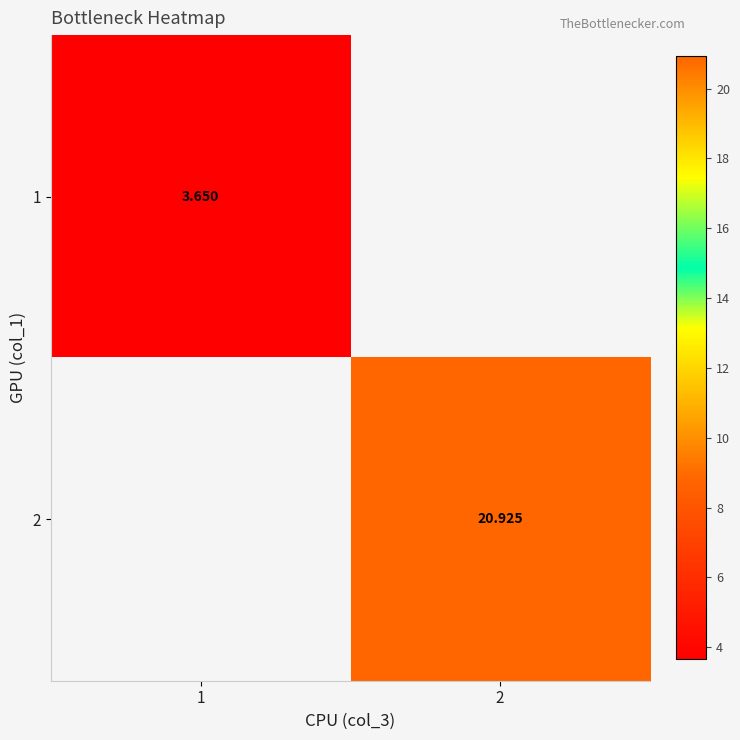

Read the 1 value at 1.

3.7